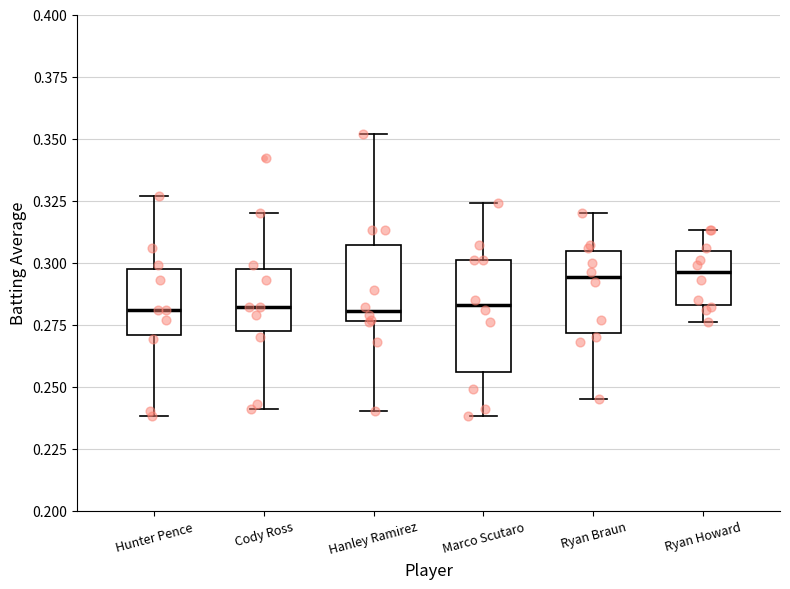

Which box is the tallest, from its lower edge to its upper edge?

Marco Scutaro